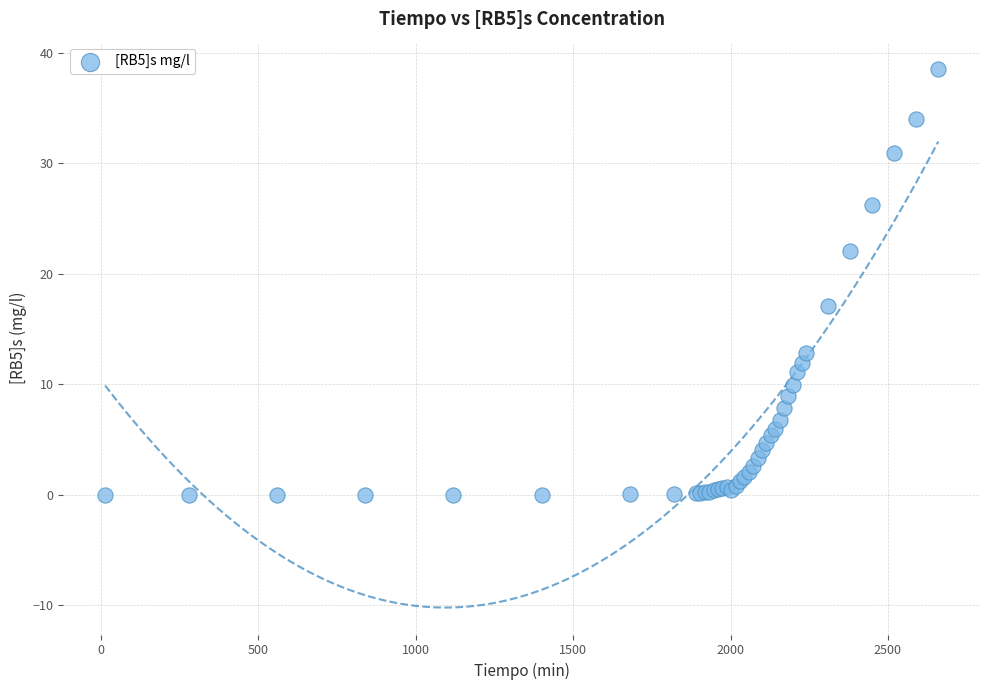

What Y value in the scatter plot is closest to 19?

17.1